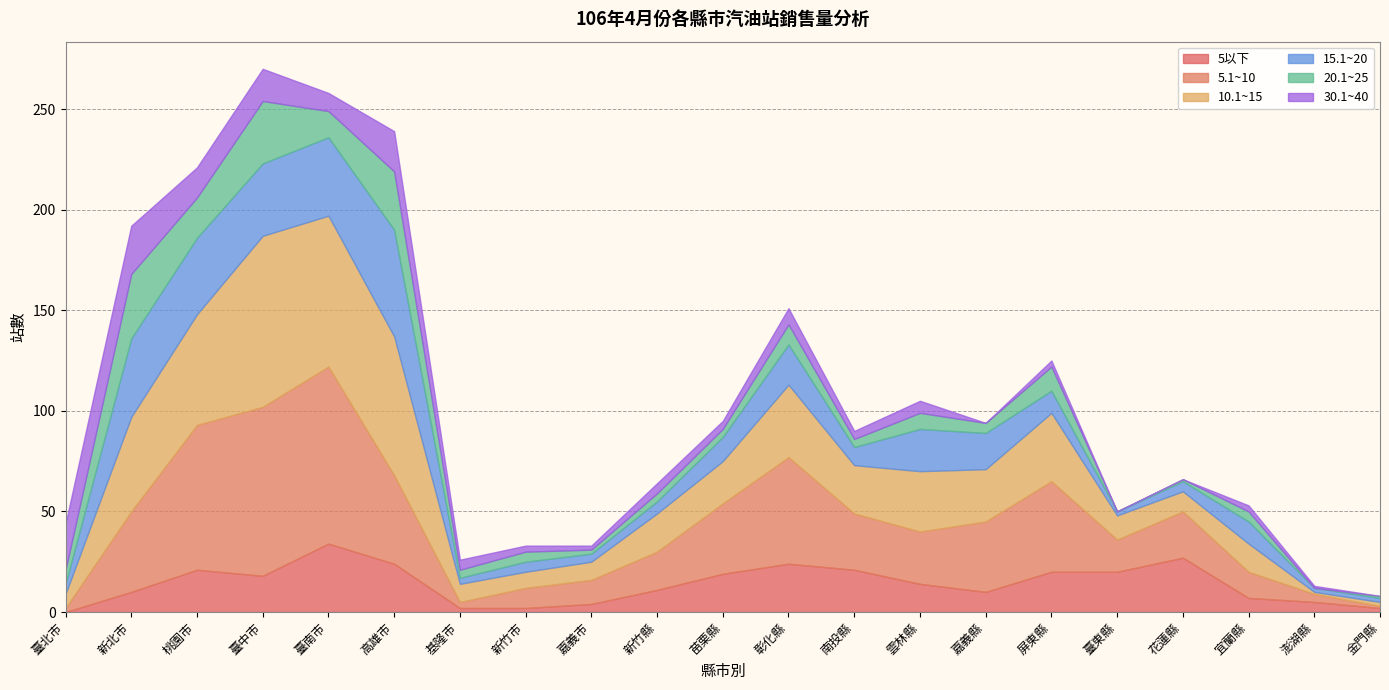

Which has a higher value, 金門縣 or 臺北市?

金門縣